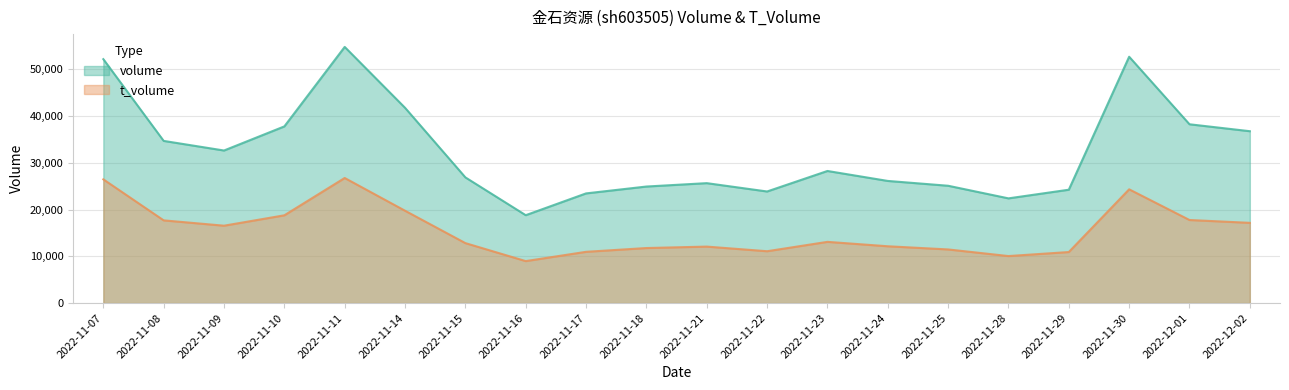

Rank the series by their average value, from highest to lowest.

volume, t_volume